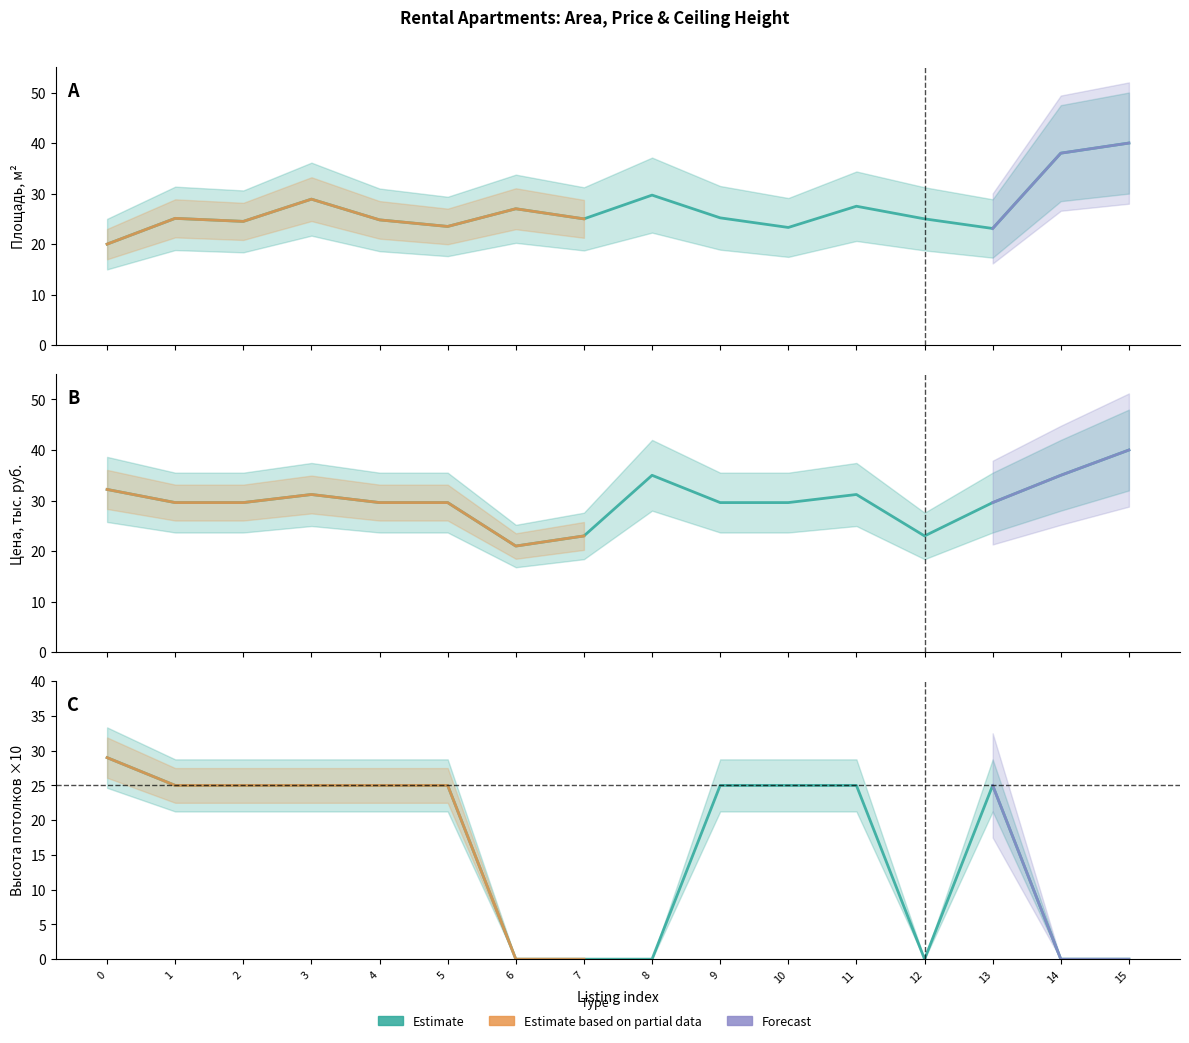

How many series are shown in this chart?

3